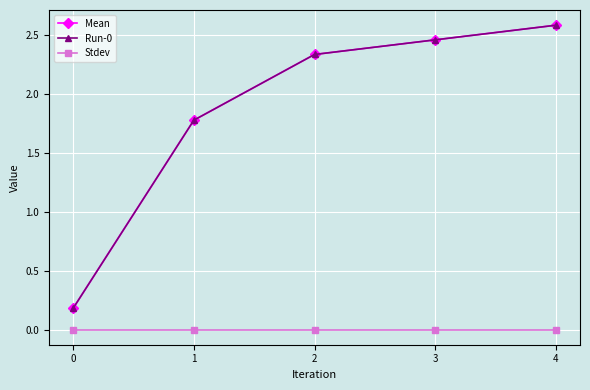

True or false: Stdev has more than 0 interior local peaks.

False